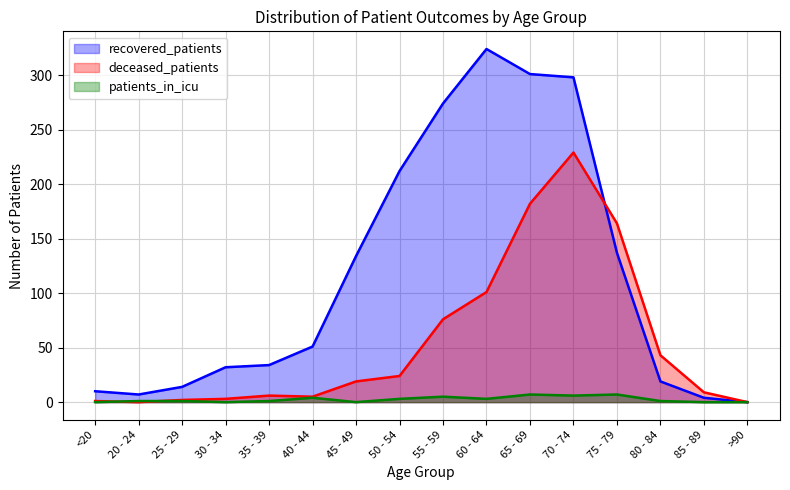

Rank the series by their maximum value, from lowest to highest.

patients_in_icu, deceased_patients, recovered_patients